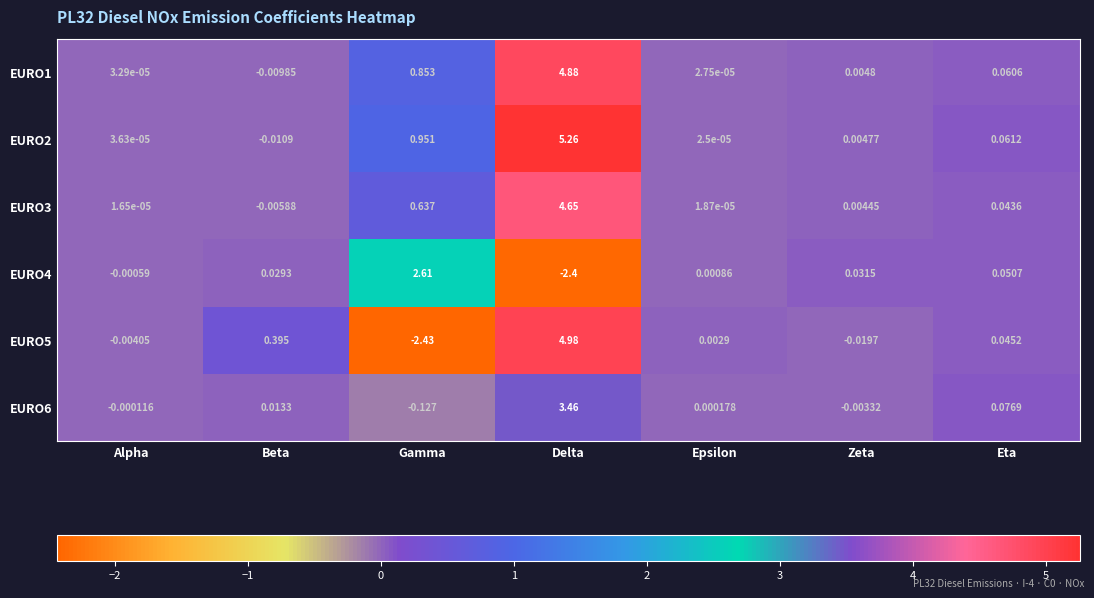

At which category does the chart reach its peak across all series?

Delta